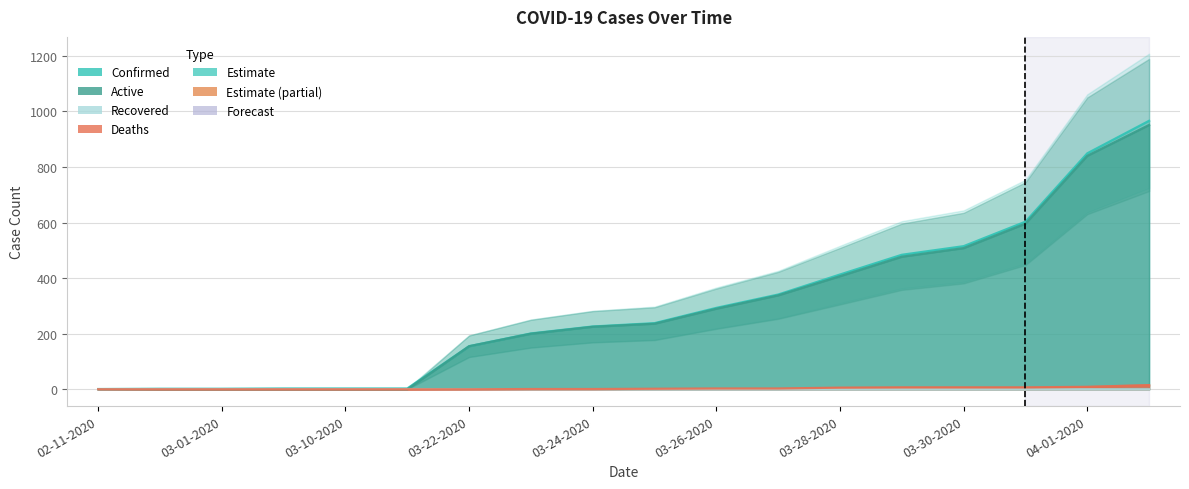

Count the number of data series in this chart.

4